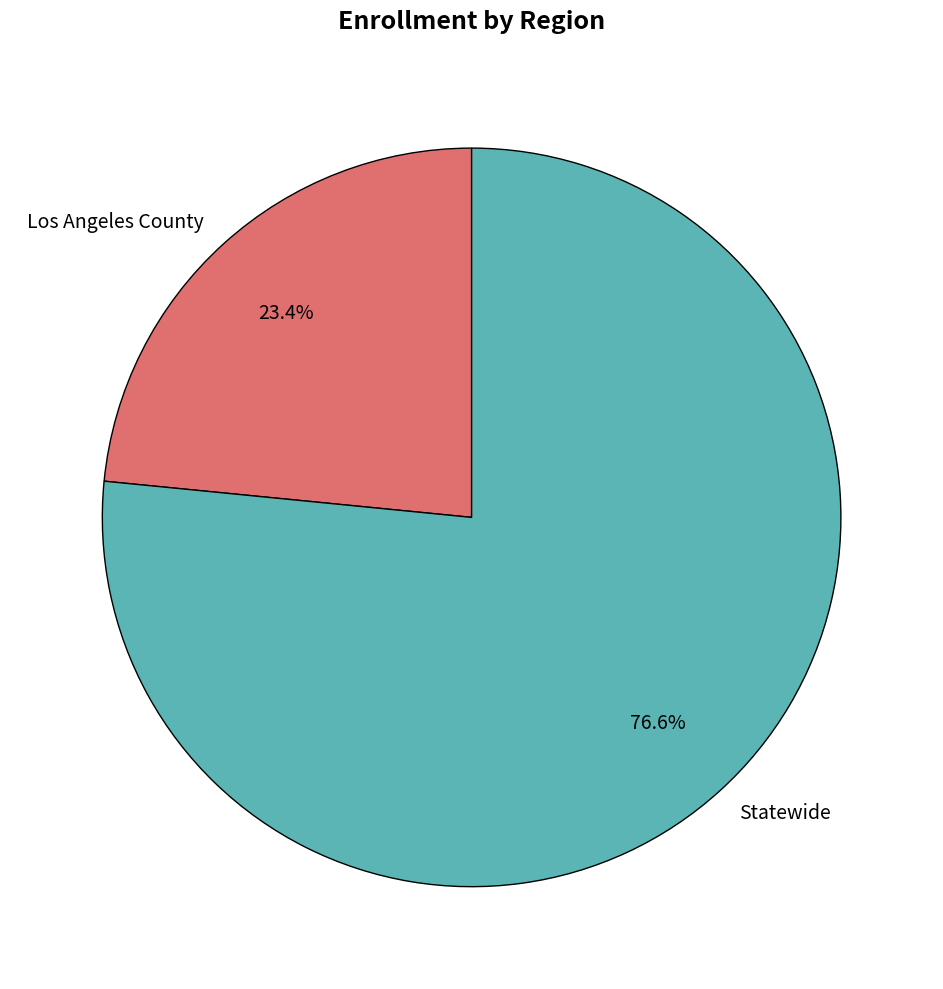

To the nearest percent, what is the average slice percentage?

50%